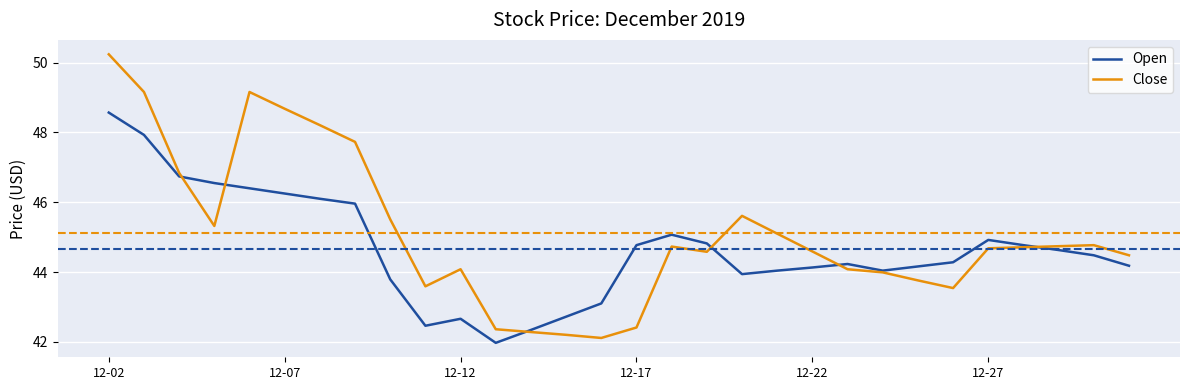

Which series has the largest total across all categories?

Close